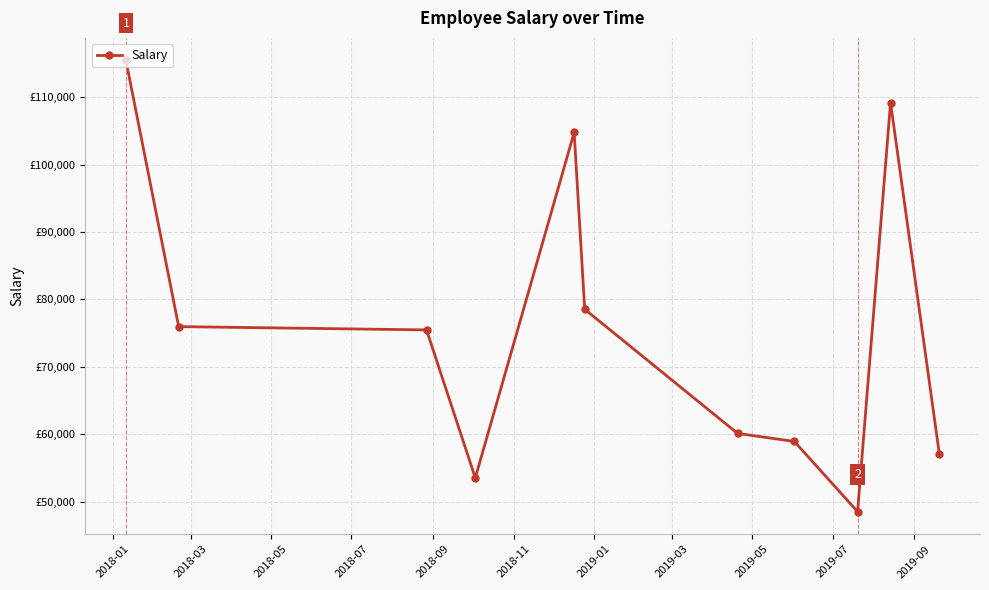

List the labels in order of value, largest first.

2018-01, 2019-07, 2018-09, 2018-11, 2018-03, 2018-05, 2019-01, 2019-03, 2019-09, 2018-07, 2019-05